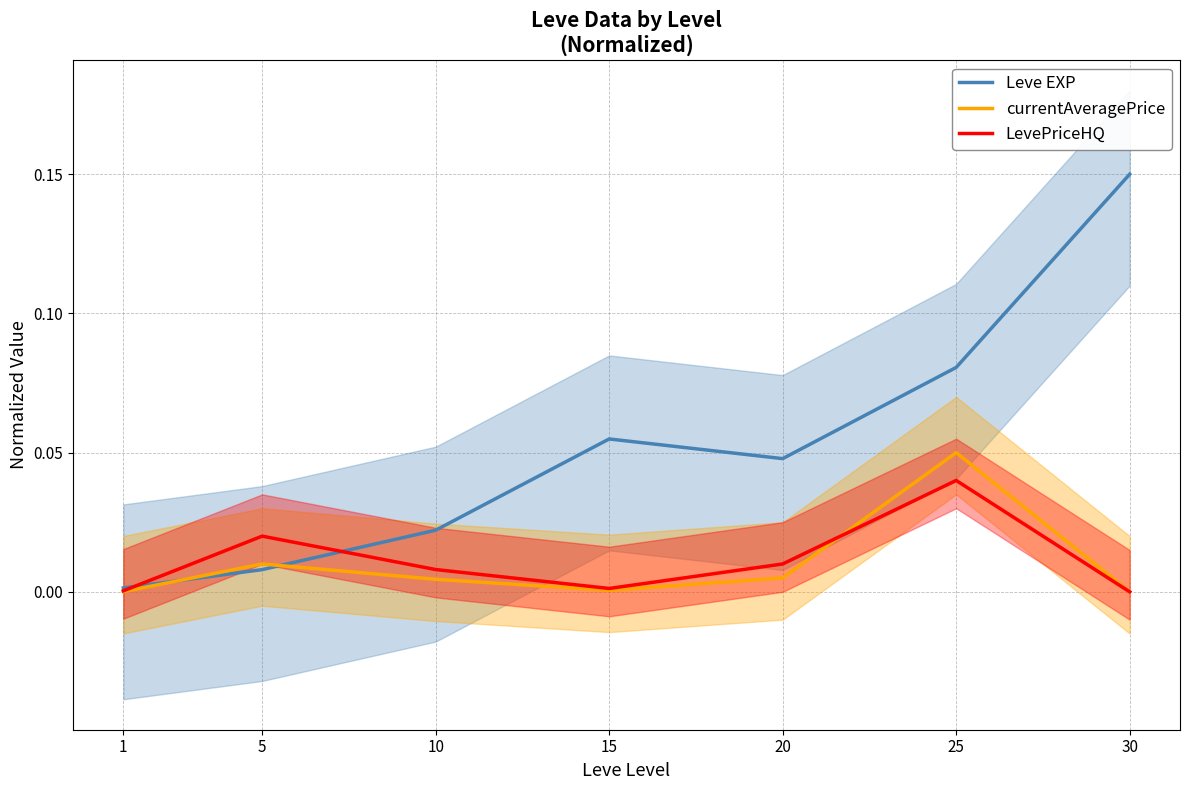

True or false: LevePriceHQ has a value of 0.0 at 25.

True